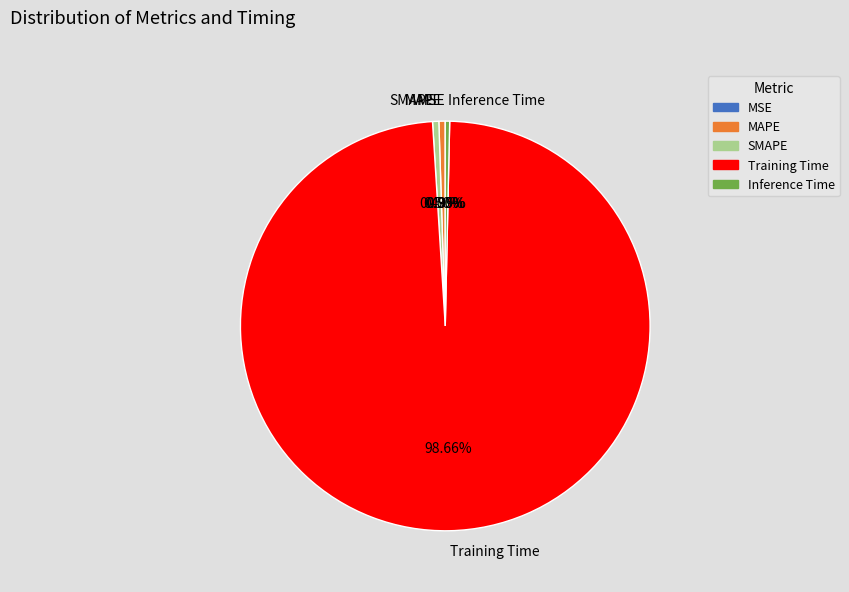

Is the sum of Training Time and Inference Time greater than half?

Yes